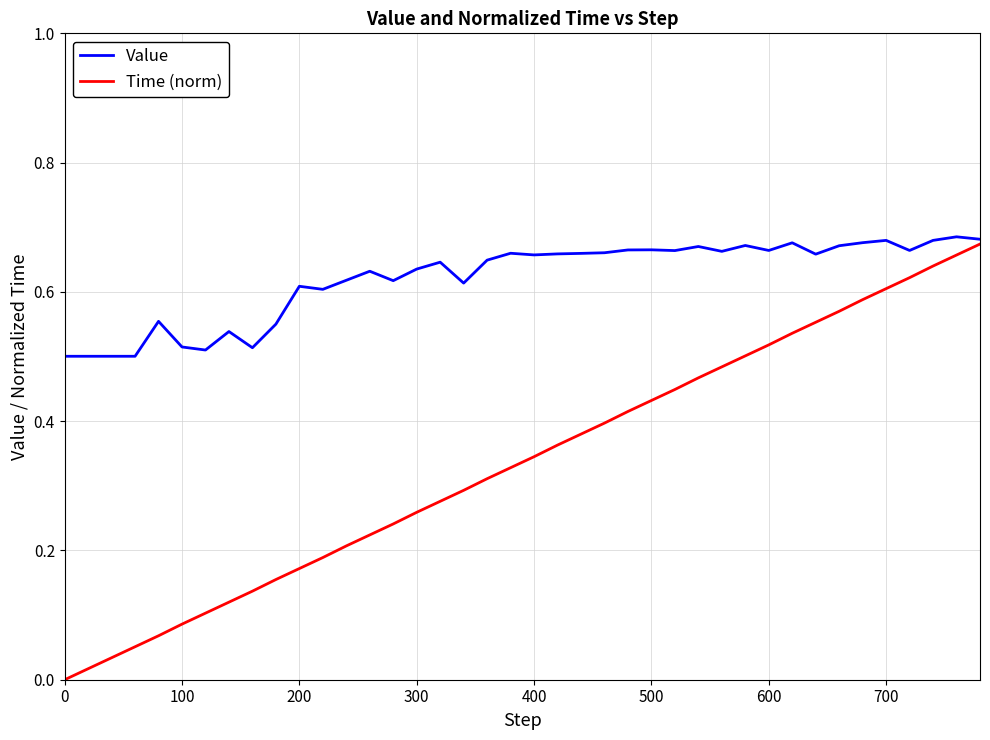

Which series has the largest total across all categories?

Value